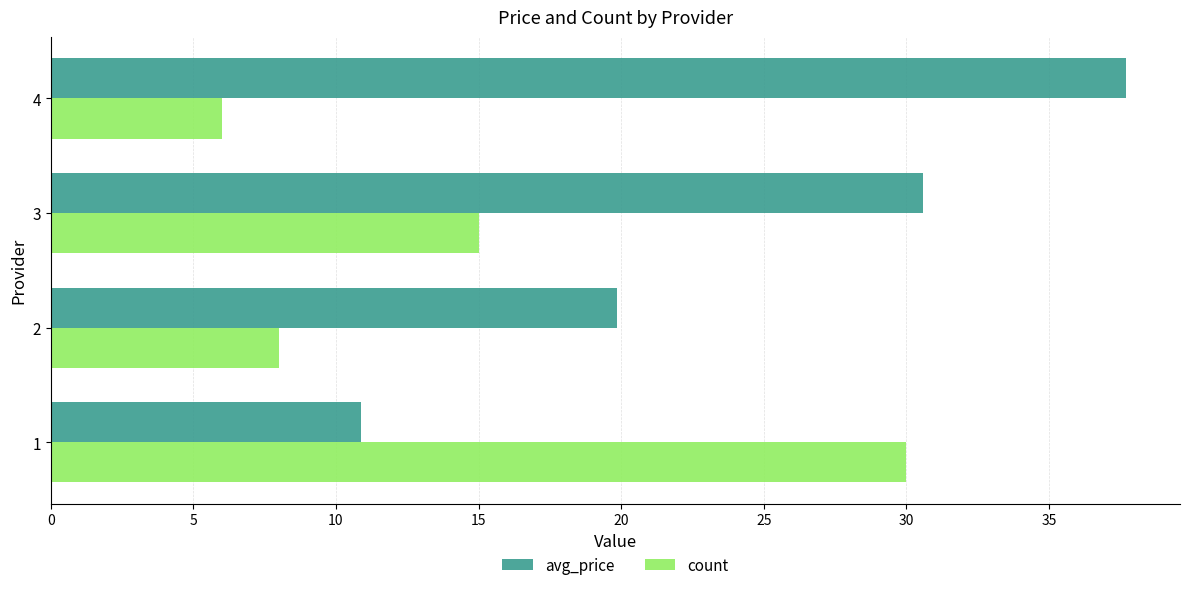

What is the minimum value shown in the chart?

6.0